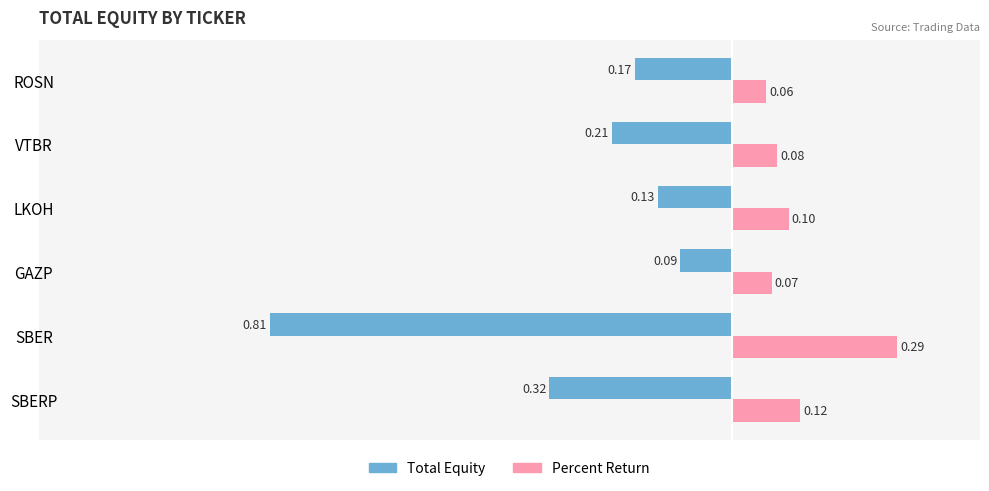

Which series has the largest total across all categories?

Percent Return